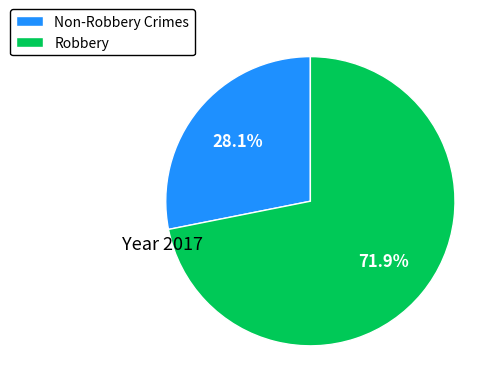

Which slice represents more than half of the pie?

Robbery